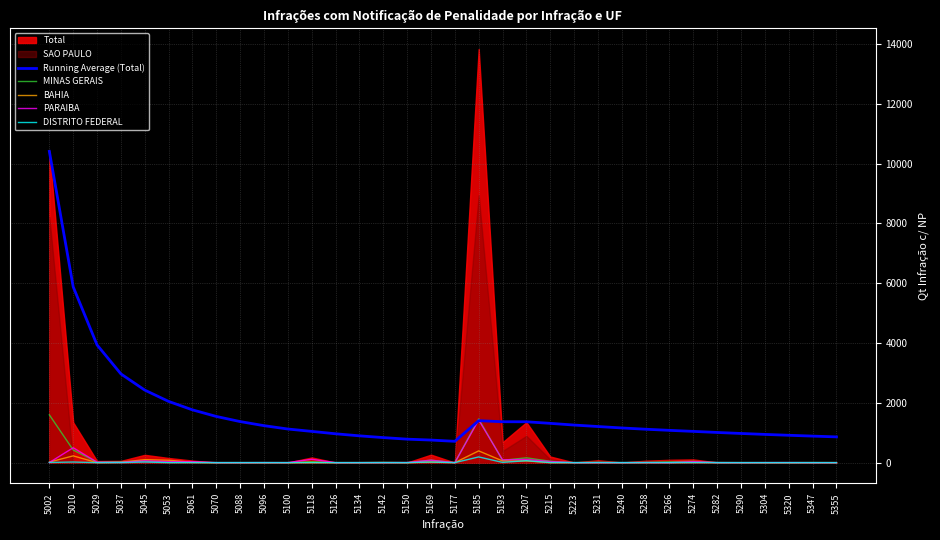

At which category does Running Average (Total) reach its first local valley?

5177